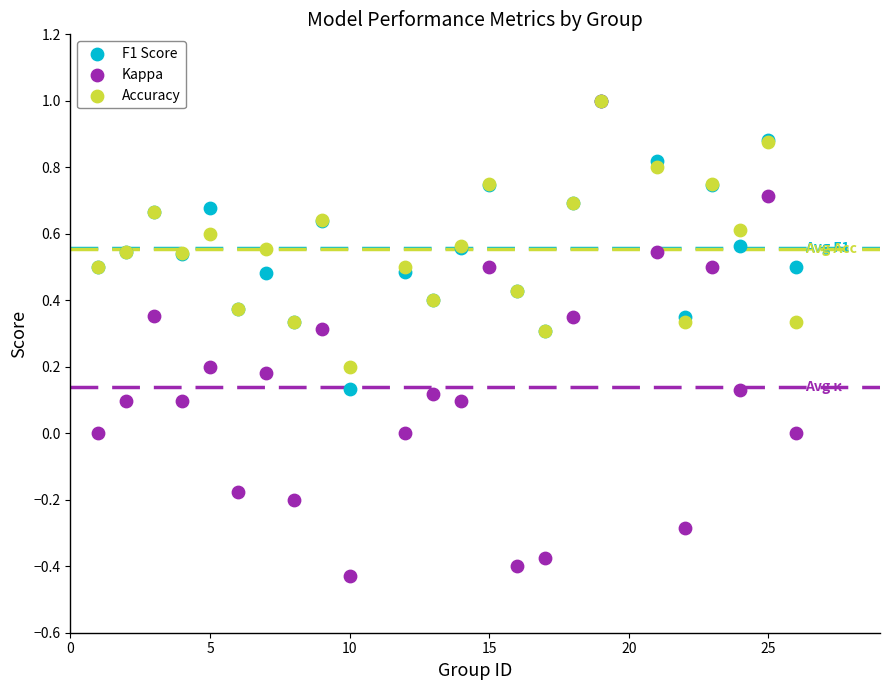

What are all the series names shown in the legend?

F1 Score, Kappa, Accuracy